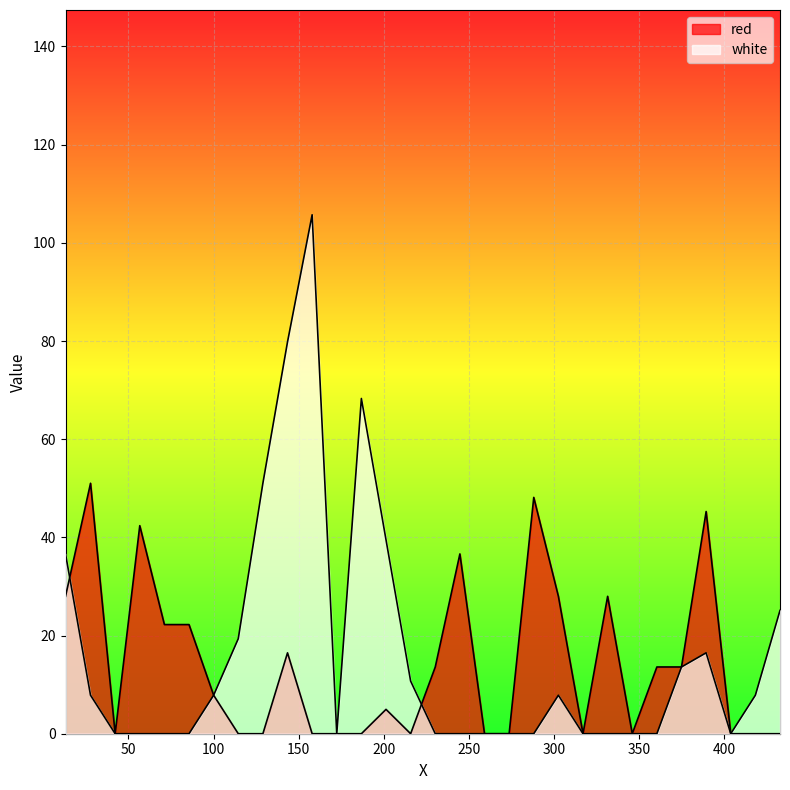

What are all the series names shown in the legend?

red, white